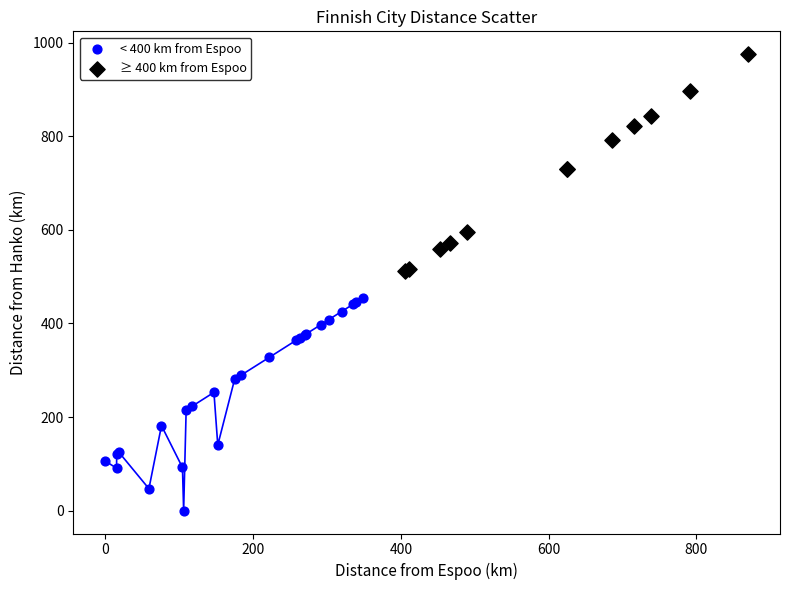

Which series reaches the maximum Y coordinate?

≥ 400 km from Espoo